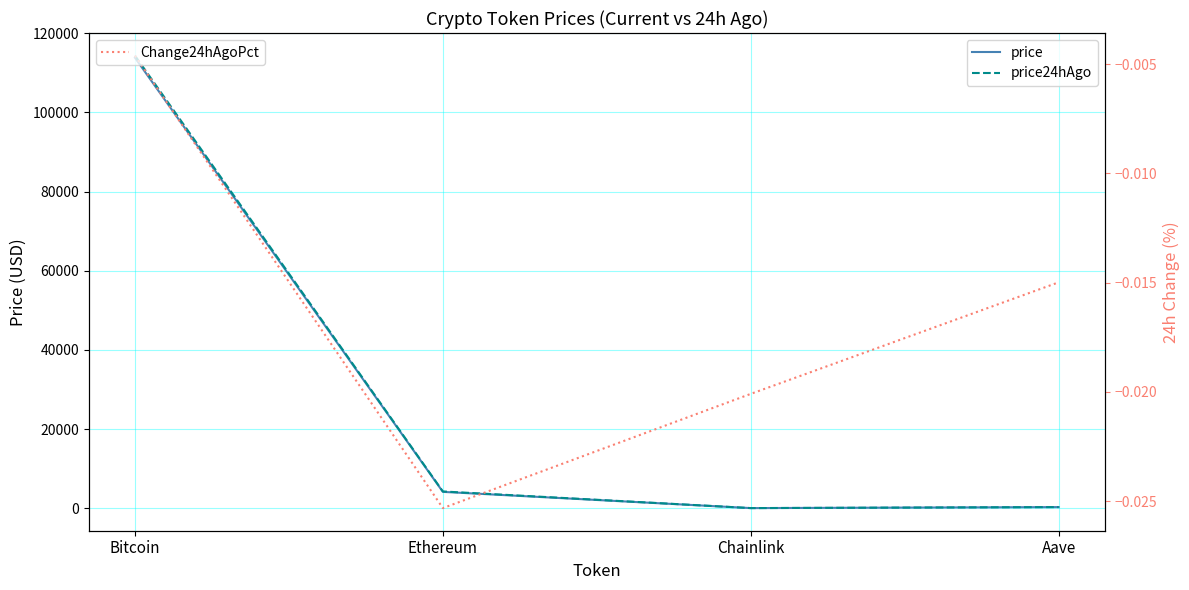

Does the chart have visible grid lines?

Yes